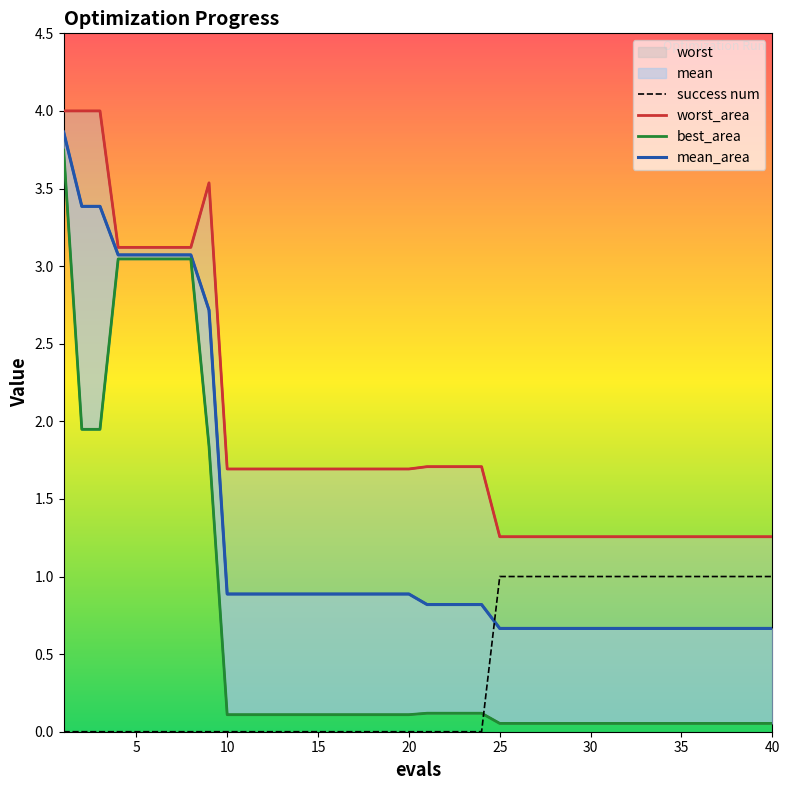

True or false: mean_area has more than 2 interior local peaks.

False